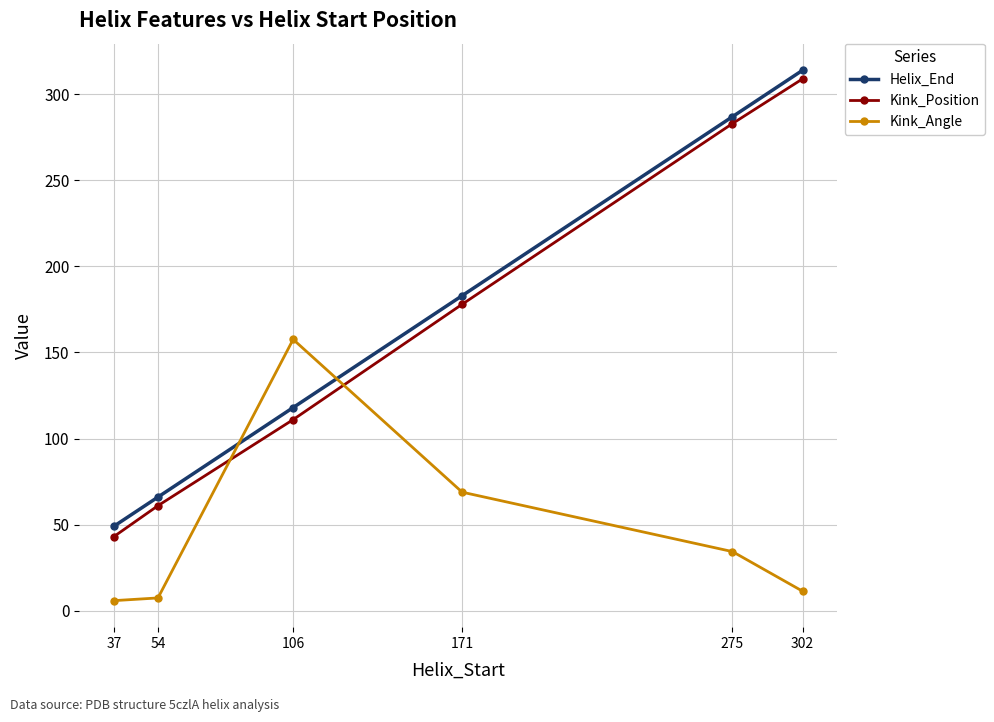

What is the approximate value of Kink_Angle at 37?

5.8